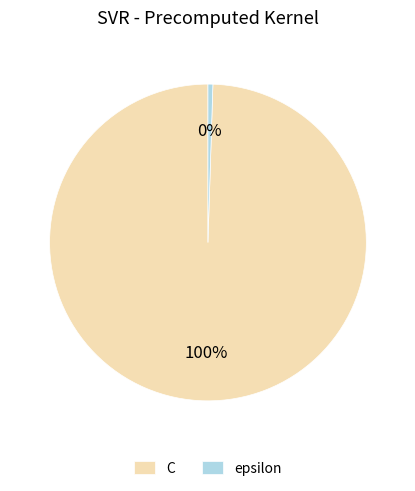

To the nearest percent, what is the average slice percentage?

50%